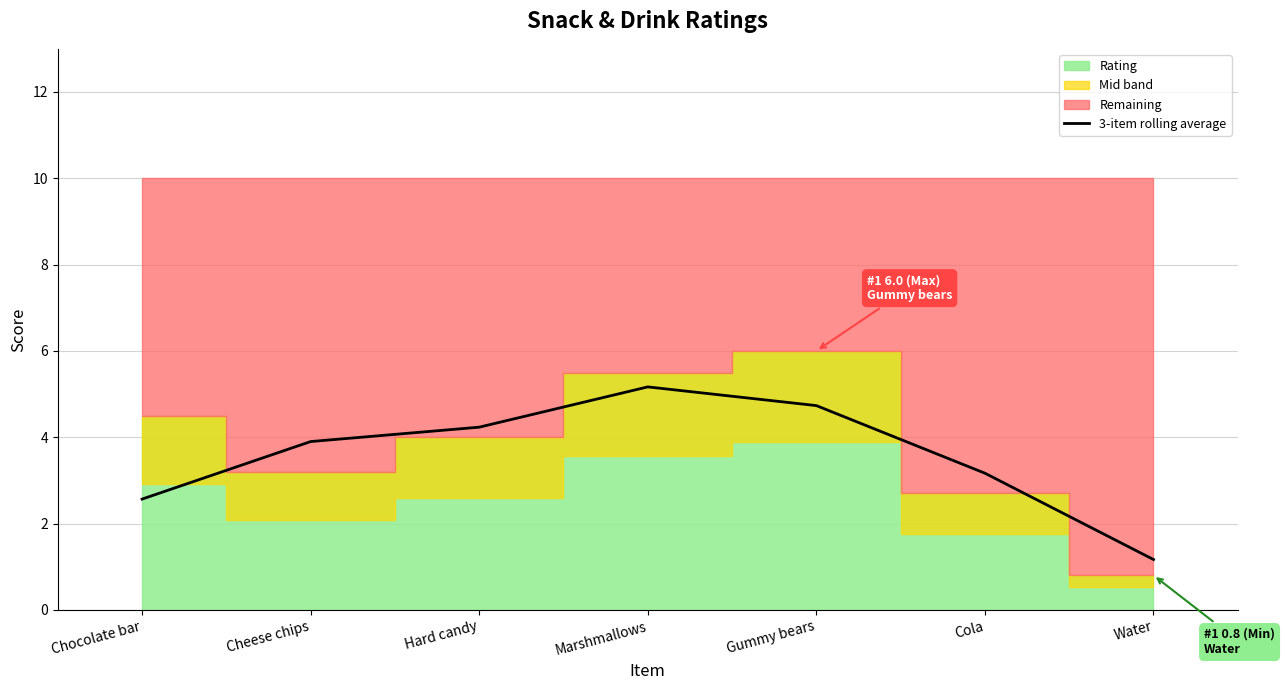

What is the sum of the values at Hard candy and Cheese chips?

8.1